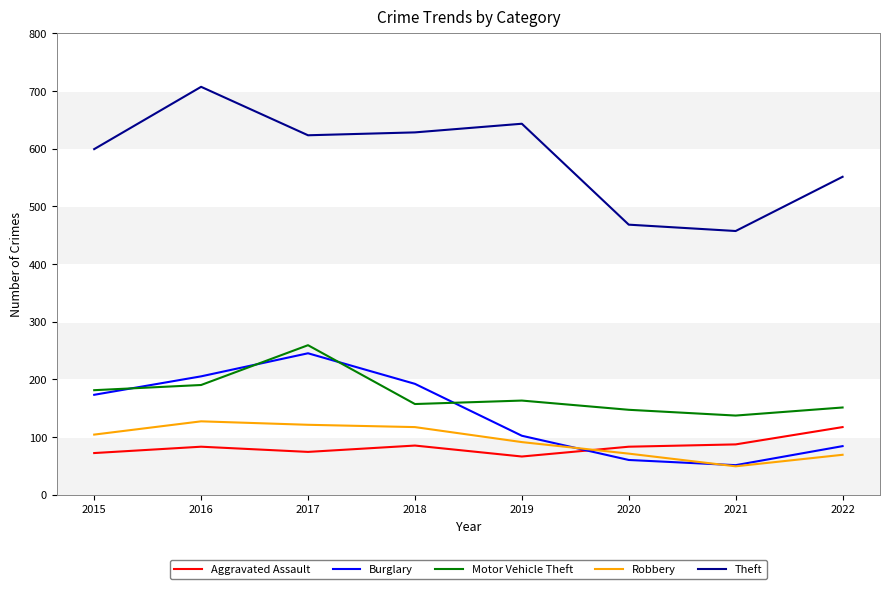

True or false: Theft has more than 0 interior local peaks.

True